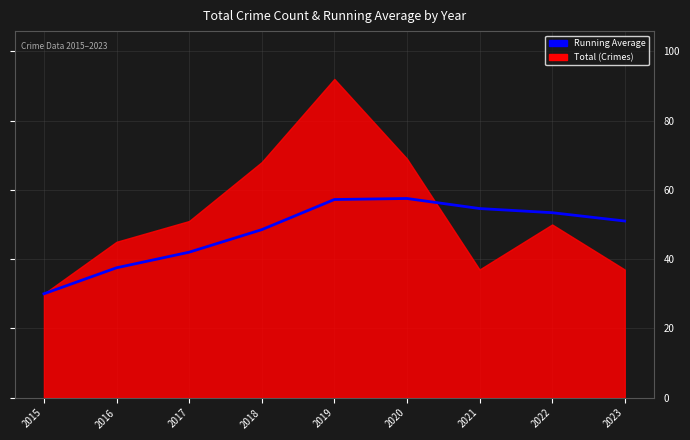

What is the value of the 6th point from the left?

57.5